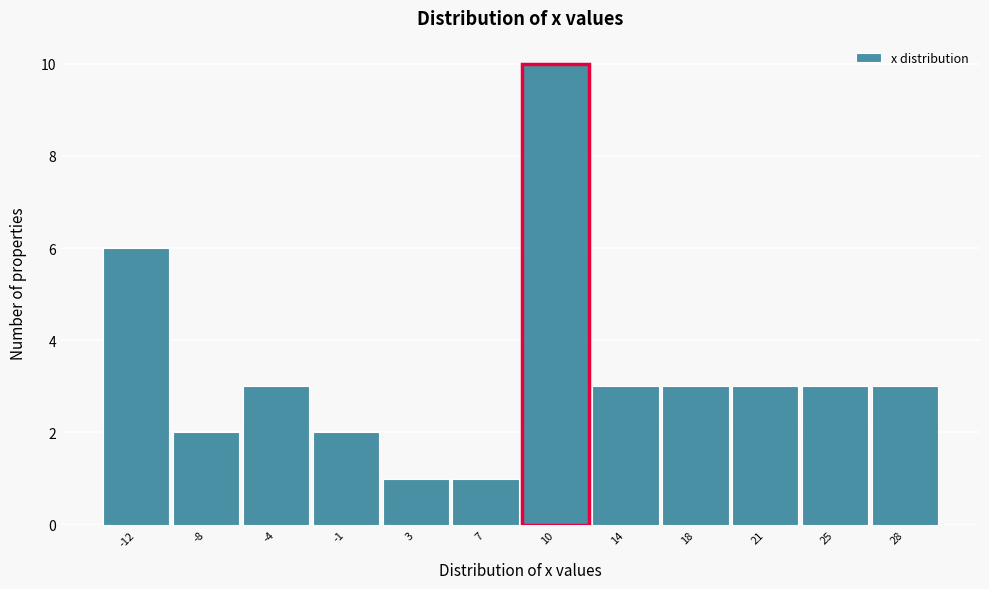

Reading left to right, extract all data points from this chart.

-12=6	-8=2	-4=3	-1=2	3=1	7=1	10=10	14=3	18=3	21=3	25=3	28=3